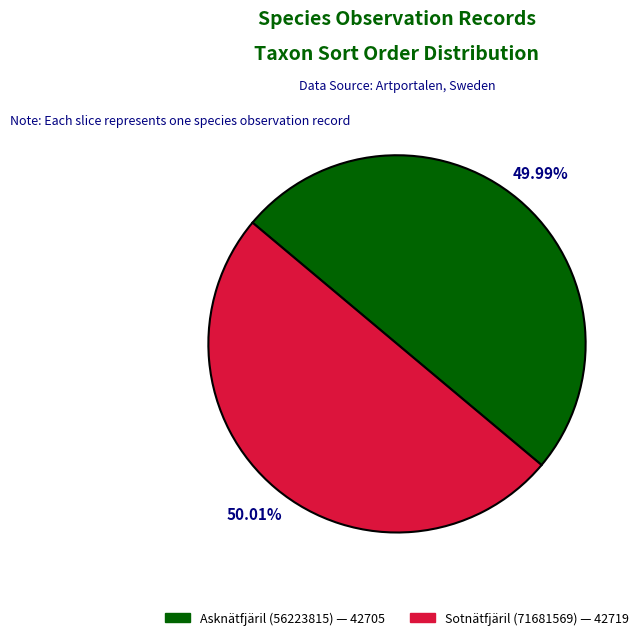

How many slices are in this pie chart?

2